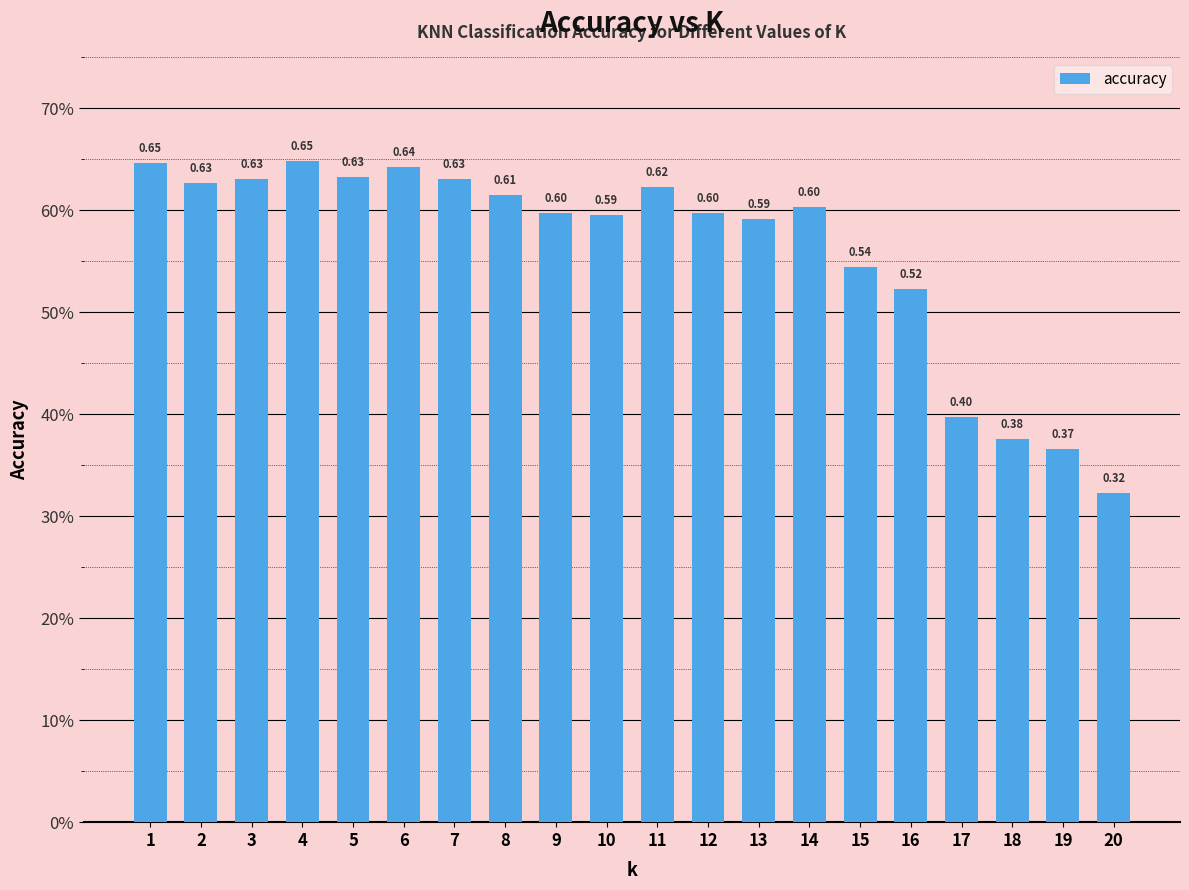

True or false: the data shows 1.1 at 1.

False